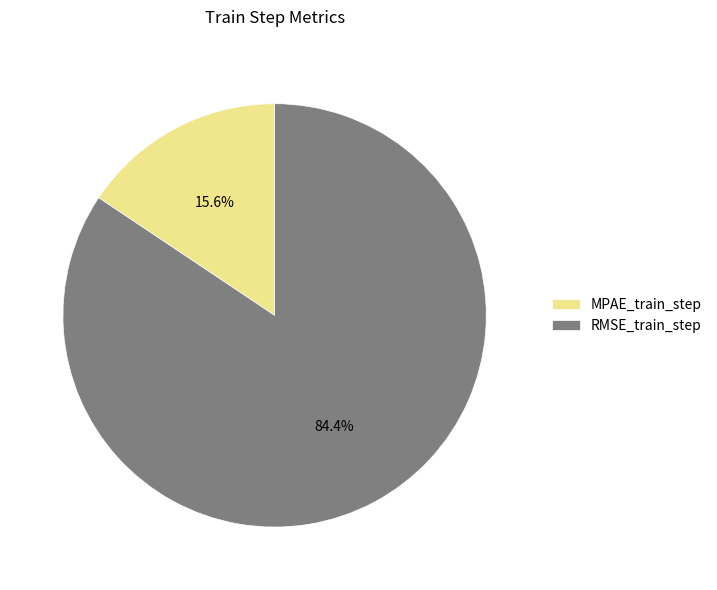

Is there any slice that represents more than half of the pie?

Yes